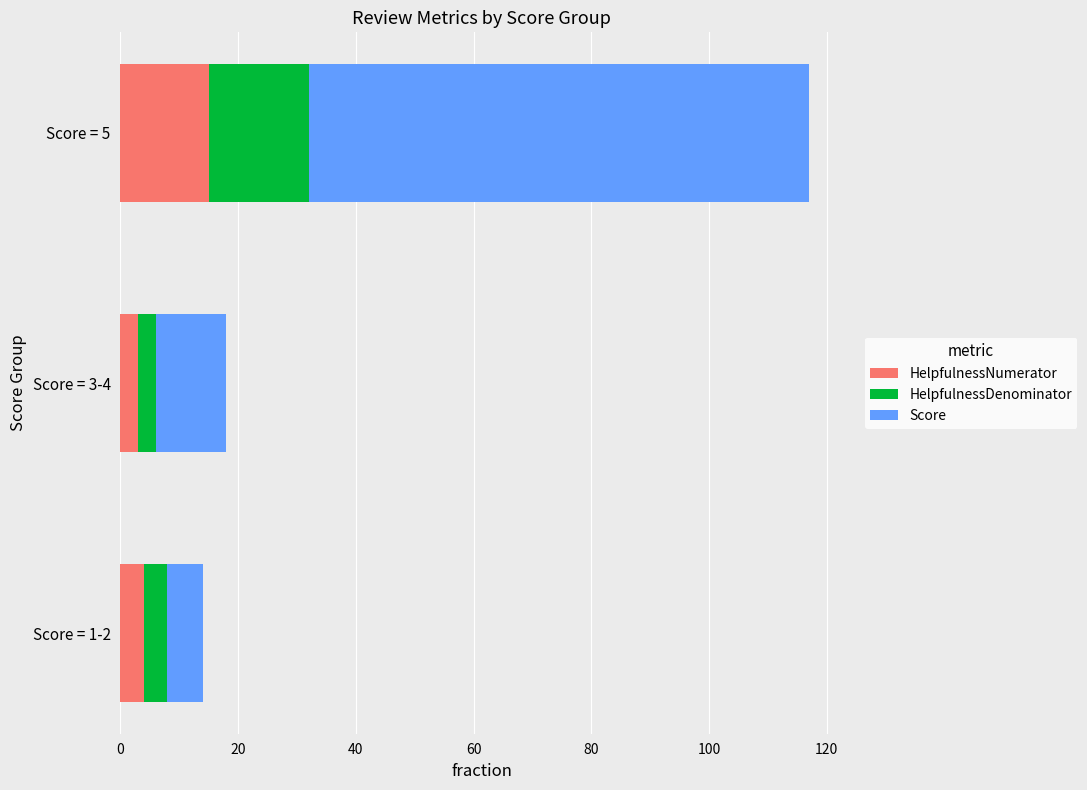

What is the minimum value for HelpfulnessNumerator?

3